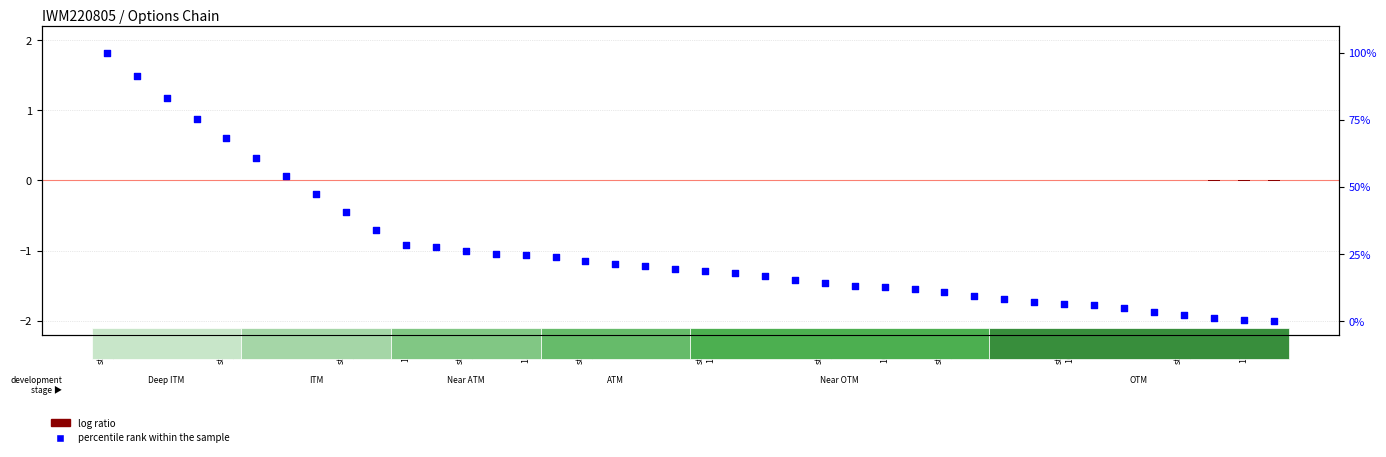

At which category is the sum across all series the highest?

strike
100